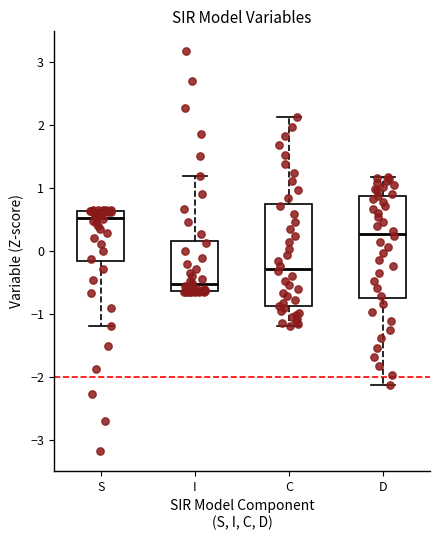

Reading left to right, read every box against the y-axis: the position of its median line, the range the box covers, and the ends of its whiskers. The values are not printed on the chart, so give them approximately, as read against the axis.

S: median 0.5, box -0.2 to 0.6, whiskers -1.2 to 0.6
I: median -0.5, box -0.6 to 0.2, whiskers -0.6 to 1.2
C: median -0.3, box -0.9 to 0.7, whiskers -1.2 to 2.1
D: median 0.3, box -0.7 to 0.9, whiskers -2.1 to 1.2